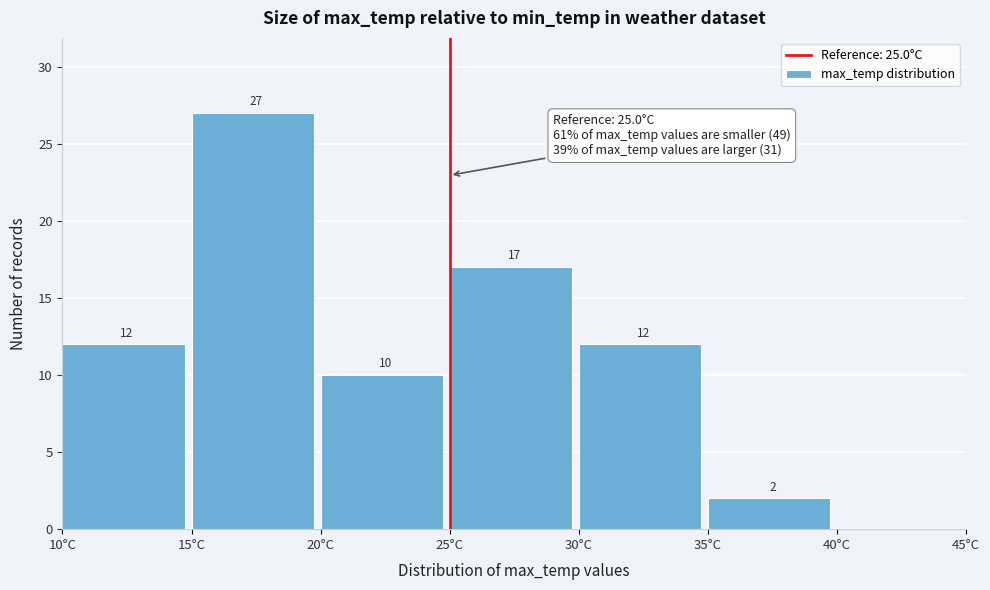

Which range on the x-axis has the tallest bar?

15 to 20